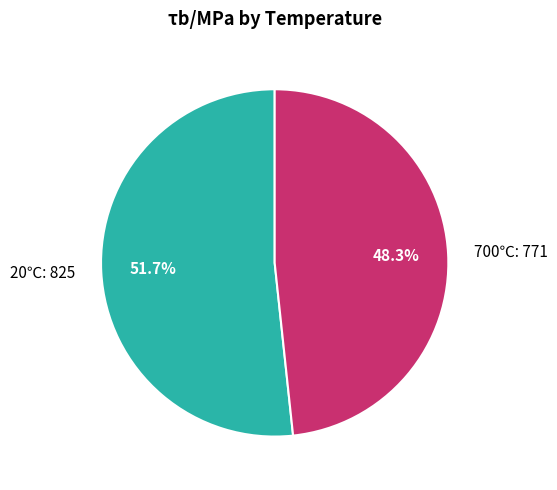

How much of the chart is everything except 20℃: 825?

48.3%